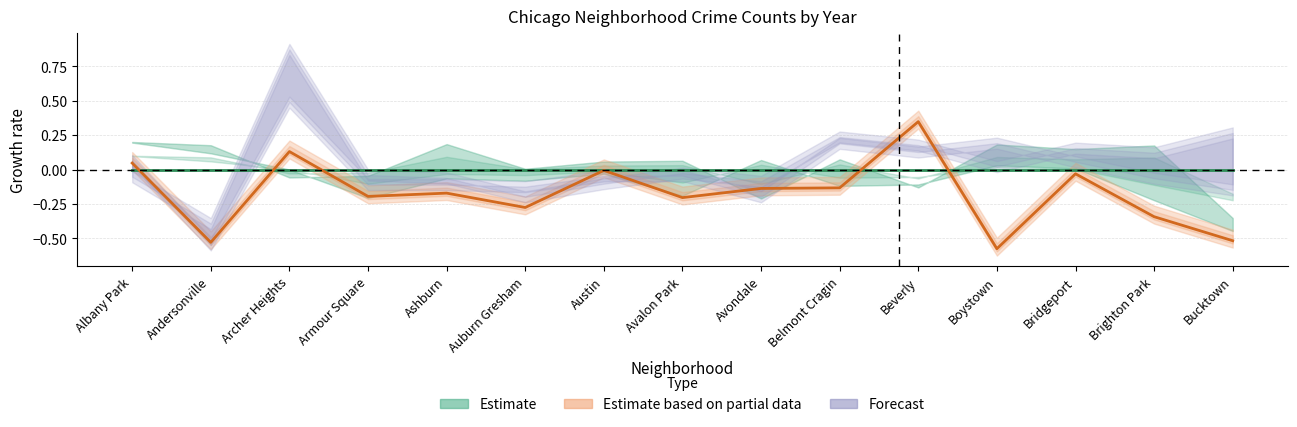

What is the value of the Estimate based on partial data point at the 8th from the left?

-0.2